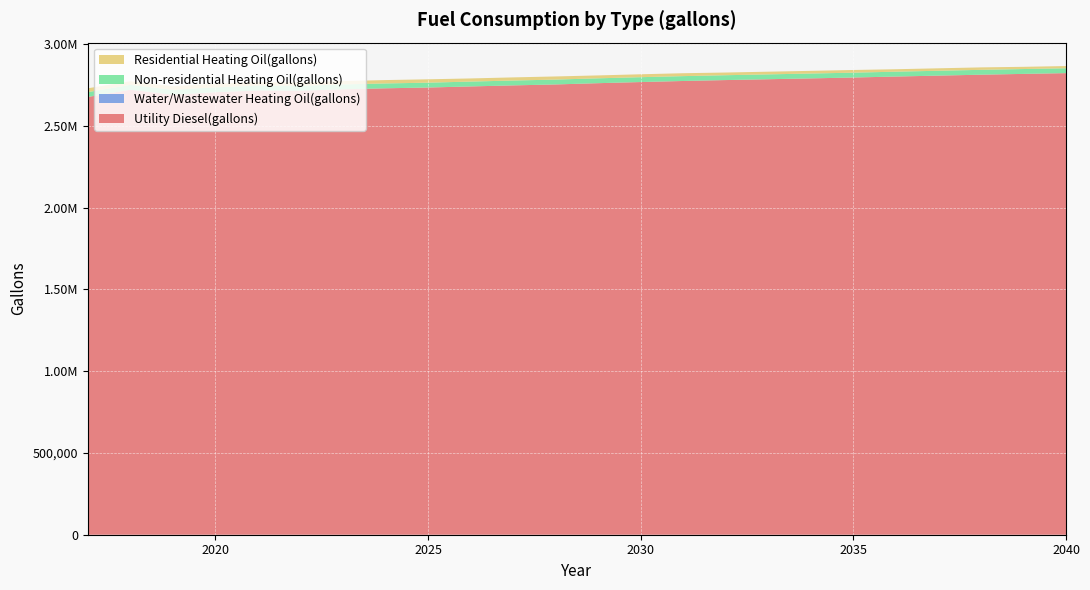

Reading right to left, list all the values displayed in this chart.

Utility Diesel(gallons): 2821500.9	2816863.9	2811937.6	2806357.9	2800706.6	2794695.6	2789401.4	2784259.9	2779125.9	2773518.9	2767024.1	2760101.2	2752350.8	2746597.6	2740202.1	2733519.2	2728830.9	2722682.0	2714194.9	2715345.7	2705032.2	2689603.1	2720029.6	2675758.4
Water/Wastewater Heating Oil(gallons): 0.0	0.0	0.0	0.0	0.0	0.0	0.0	0.0	0.0	0.0	0.0	0.0	0.0	0.0	0.0	0.0	0.0	0.0	0.0	0.0	0.0	0.0	0.0	0.0
Non-residential Heating Oil(gallons): 29668.5	29668.5	29668.5	29668.5	29668.5	29668.5	29668.5	29668.5	29668.5	29668.5	29668.5	29668.5	29668.5	29668.5	29668.5	29668.5	29668.5	29668.5	29668.5	29668.5	29668.5	29668.5	29668.5	29668.5
Residential Heating Oil(gallons): 13592.3	13592.3	14992.7	14992.7	14992.7	16393.2	16393.2	16393.2	16393.2	17793.6	17793.6	17793.6	19194.0	19194.0	19194.0	20594.5	20594.5	20594.5	20594.5	21994.9	21994.9	21994.9	21994.9	23395.3